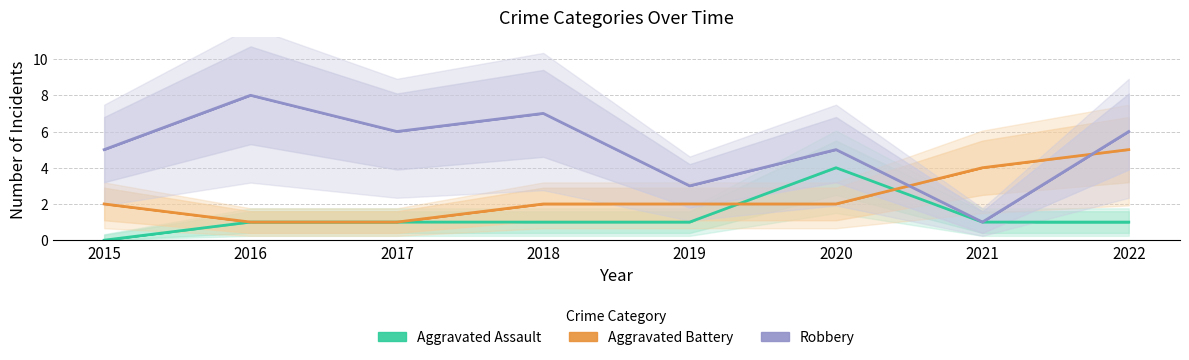

Where is the first local minimum for Robbery?

2017